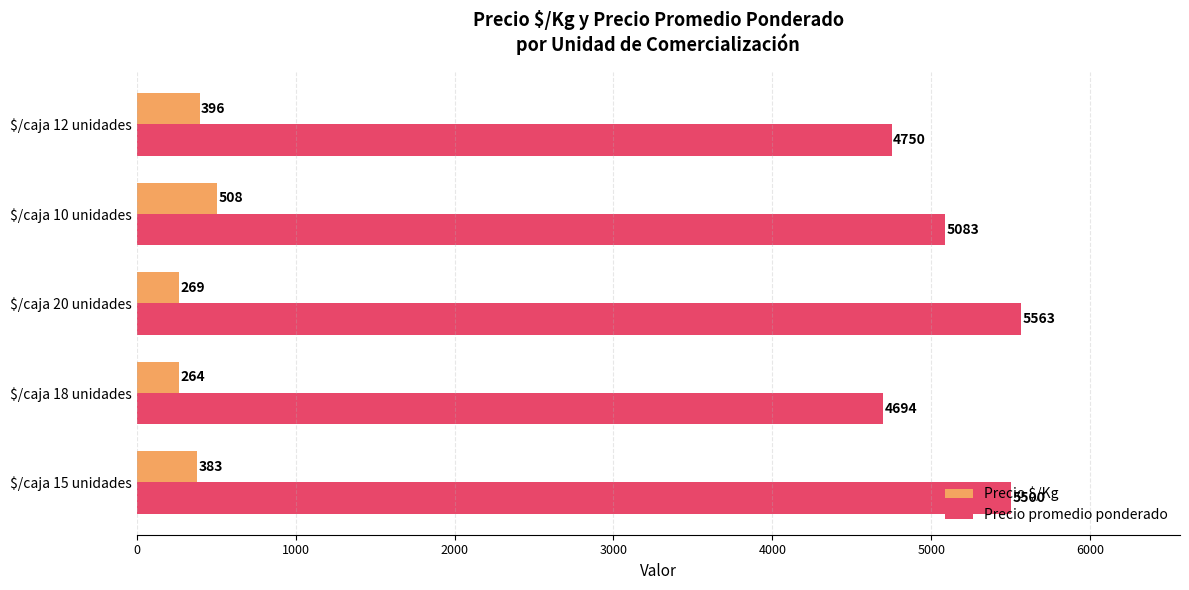

True or false: Precio promedio ponderado has a value of 1194 at $/caja 10 unidades.

False